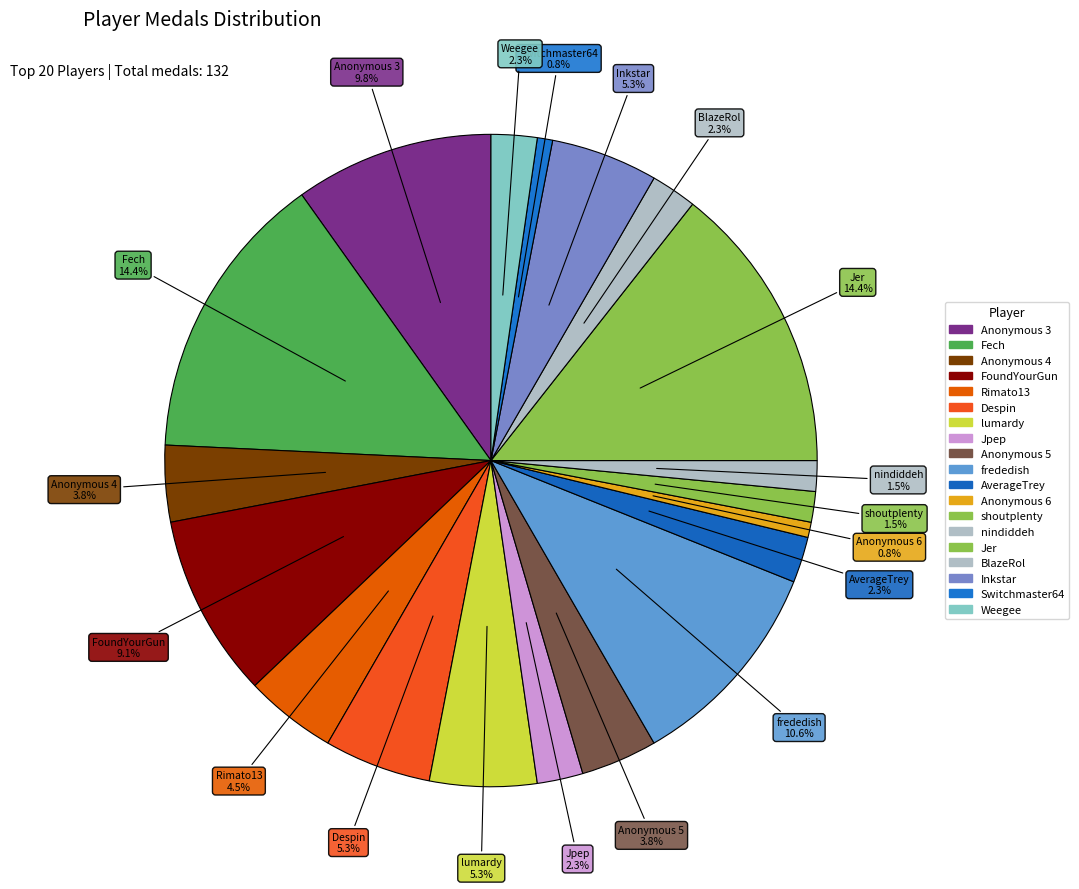

How many segments does this pie chart have?

19